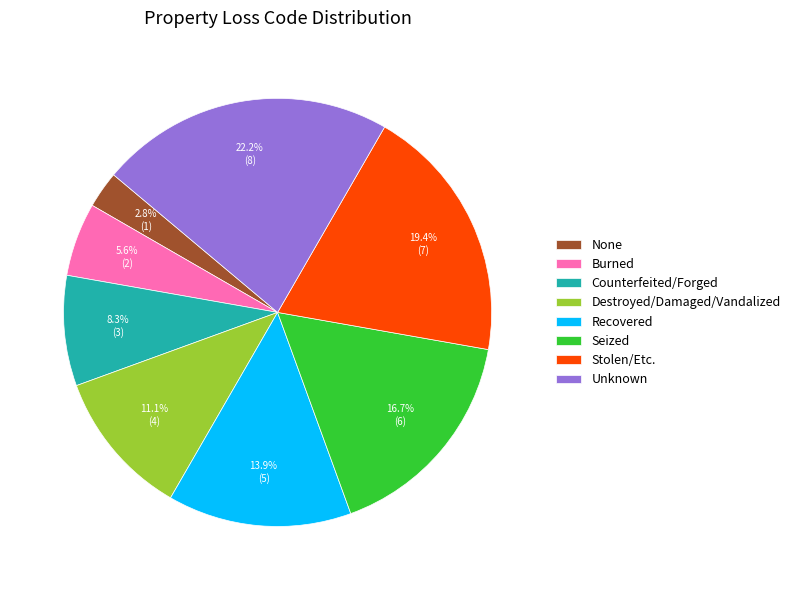

Between Recovered and Counterfeited/Forged, which is larger?

Recovered